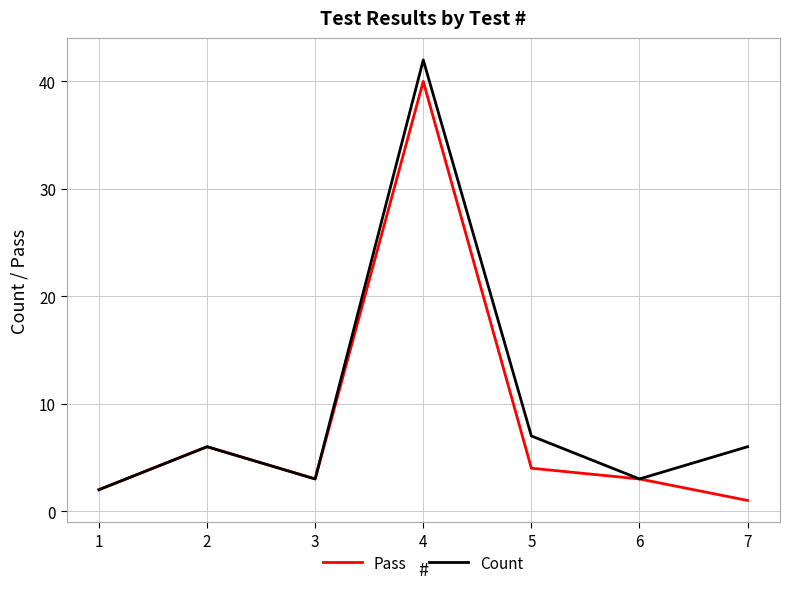

Reading right to left, transcribe all the data shown in this chart.

Pass: 7=1	6=3	5=4	4=40	3=3	2=6	1=2
Count: 7=6	6=3	5=7	4=42	3=3	2=6	1=2